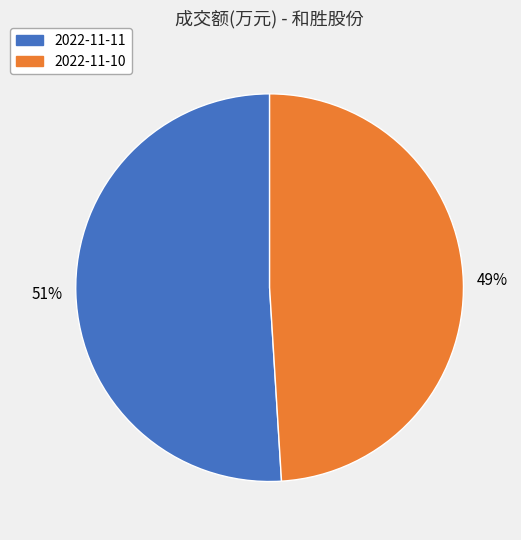

Approximately how many times larger is the value at 2022-11-11 compared to 2022-11-10?

1.0